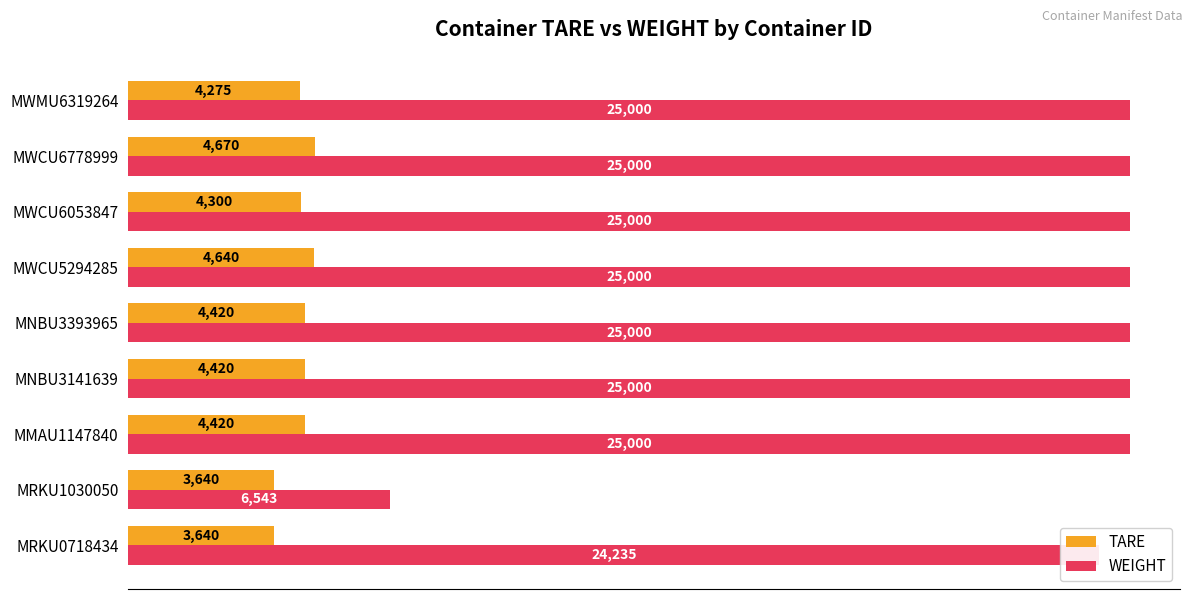

Is it true that TARE equals 5911.4 at MNBU3141639?

False